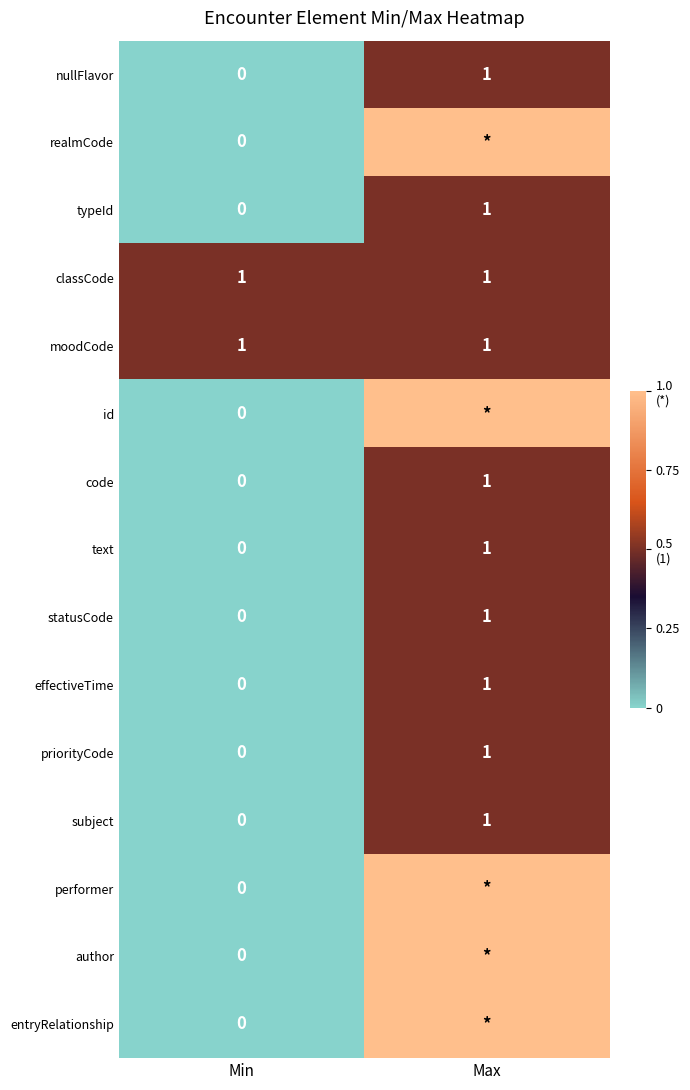

The subject series shows -1 at Min. True or false?

False